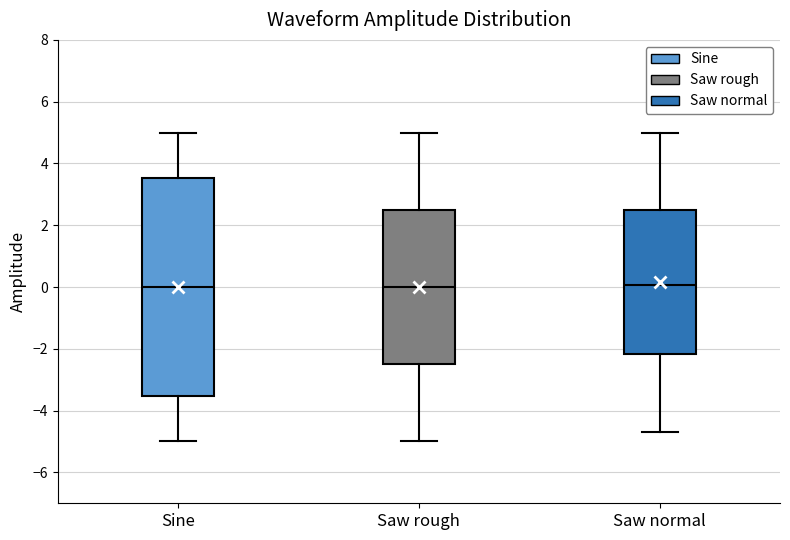

Reading left to right, transcribe this box plot: for each box, give where its median line is, the range the box spans, and where its two whiskers end, as read against the y-axis. The values are not printed on the chart, so give them approximately, as read against the axis.

Sine: median 0.0, box -3.6 to 3.6, whiskers -5.0 to 5.0
Saw rough: median 0.0, box -2.4 to 2.6, whiskers -5.0 to 5.0
Saw normal: median 0.0, box -2.2 to 2.6, whiskers -4.6 to 5.0